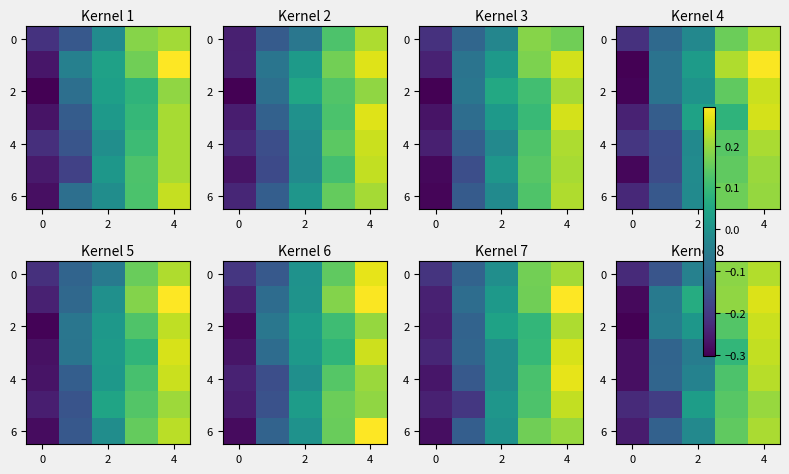

How many values in 4 are below zero?

3